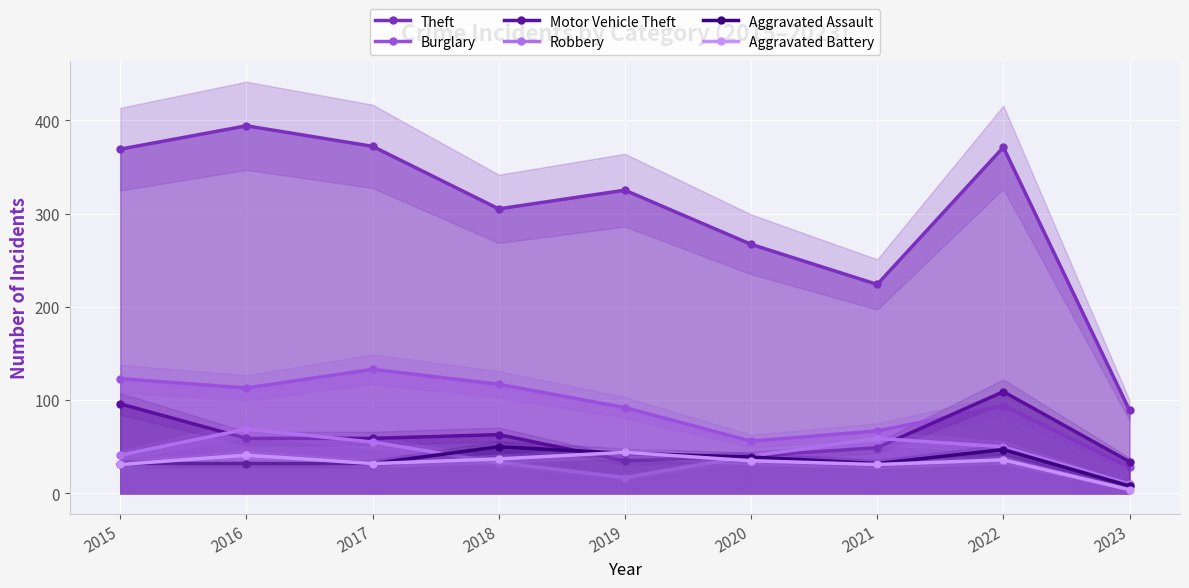

Which category has the highest value in the Robbery series?

2016